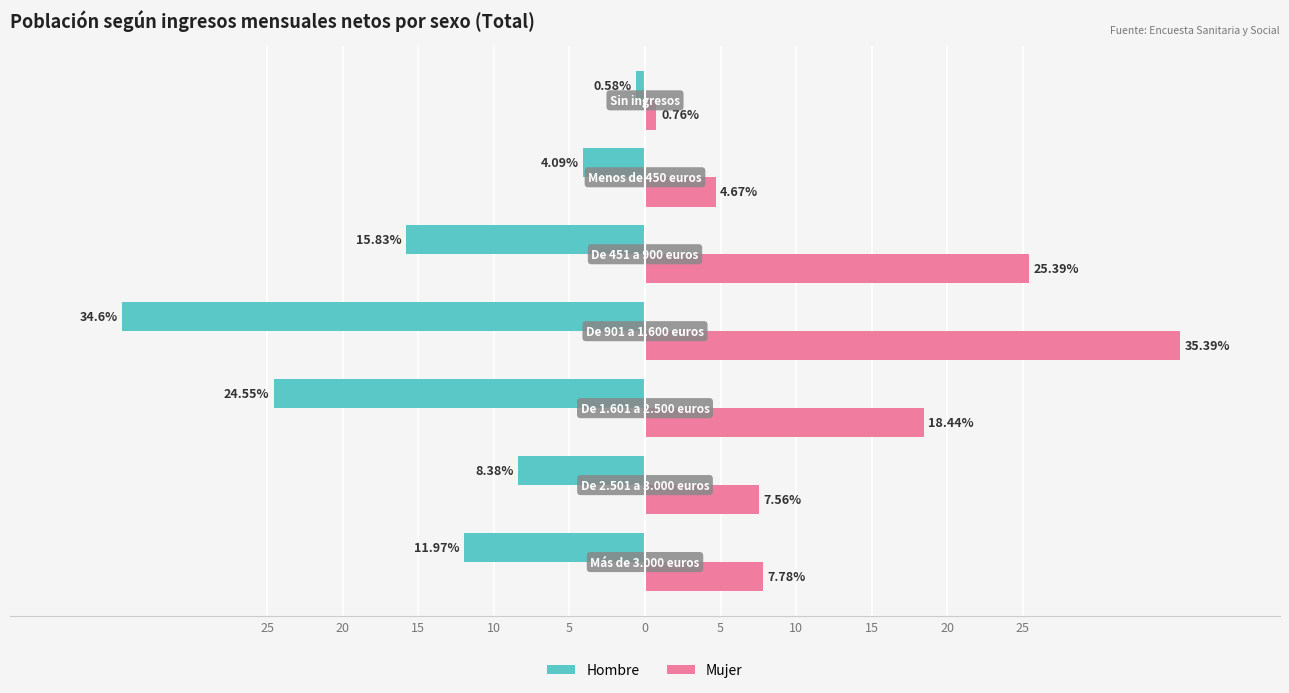

What are all the series names shown in the legend?

Hombre, Mujer